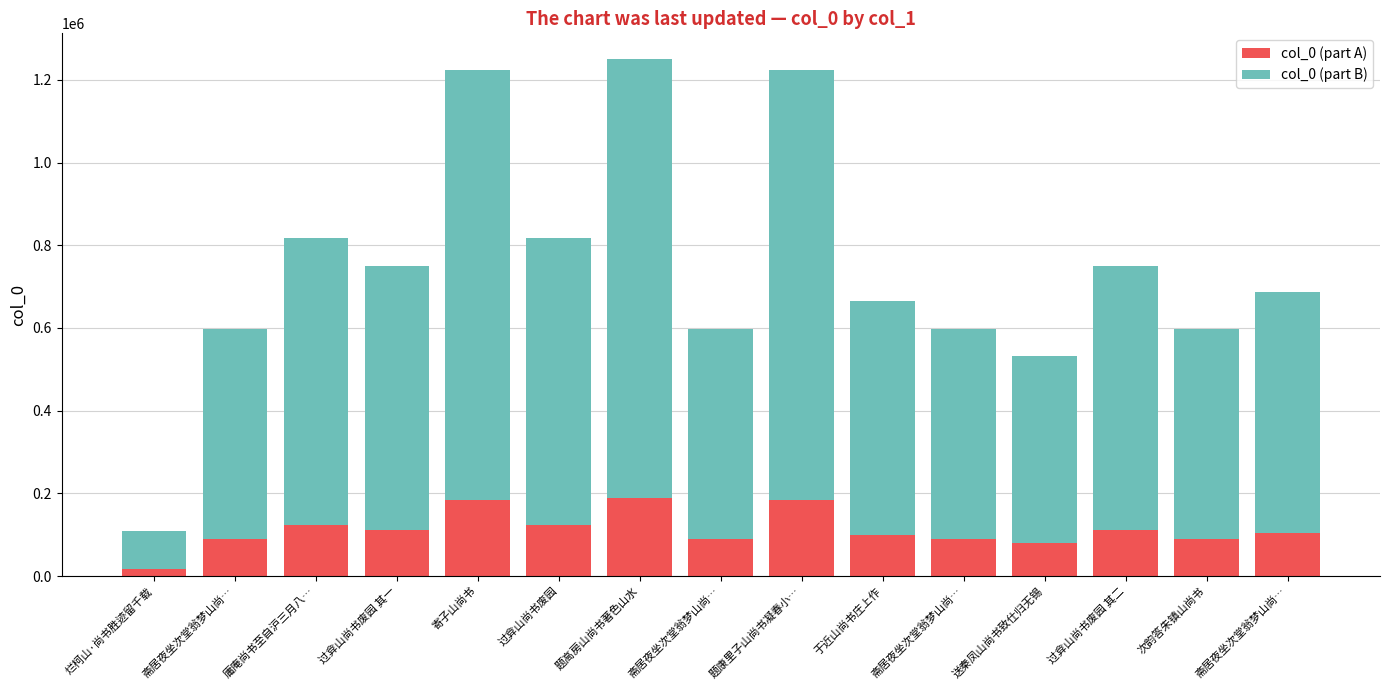

What is the difference between the col_0 (part A) values at 送秦凤山尚书致仕归无锡 and 过弇山尚书废园 其二?

32541.4